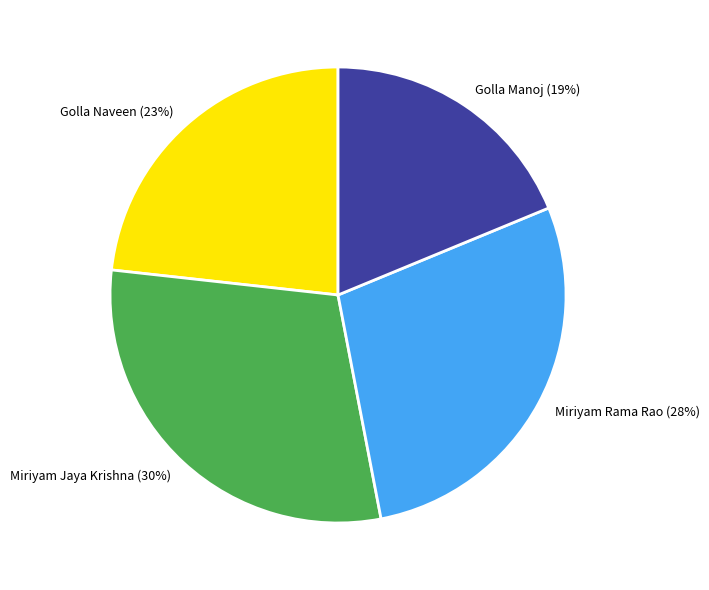

To the nearest percent, what is the combined percentage of Golla Naveen and Miriyam Jaya Krishna?

53%